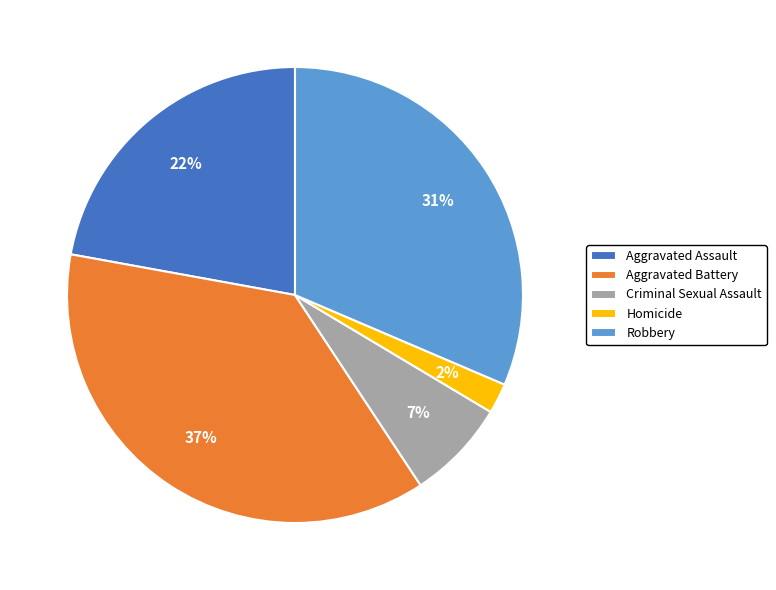

To the nearest percent, what is the average slice percentage?

20%